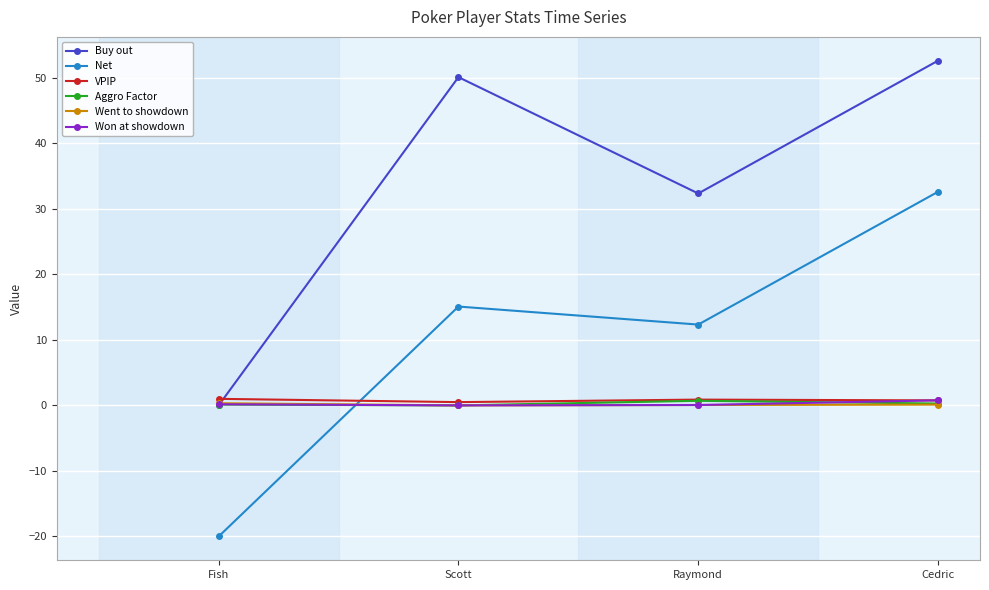

What is the highest value of the Buy out series?

52.6